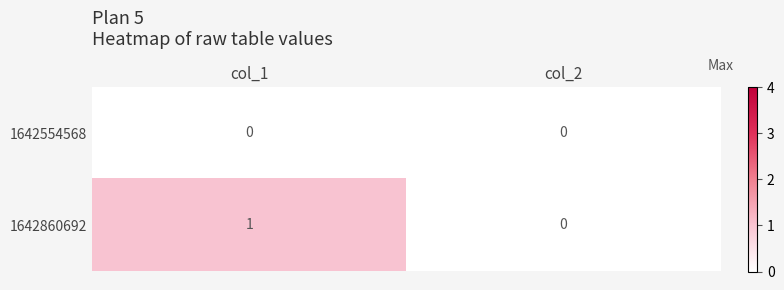

List the series in order of their peak value, lowest first.

1642554568, 1642860692